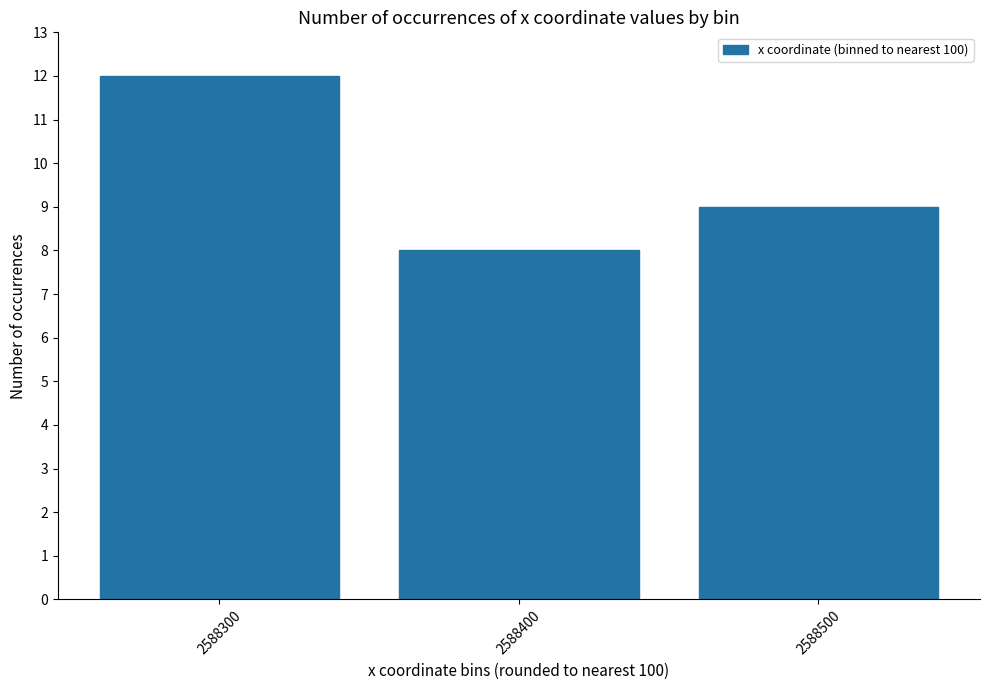

What is the value of the 2nd bar from the left?

8